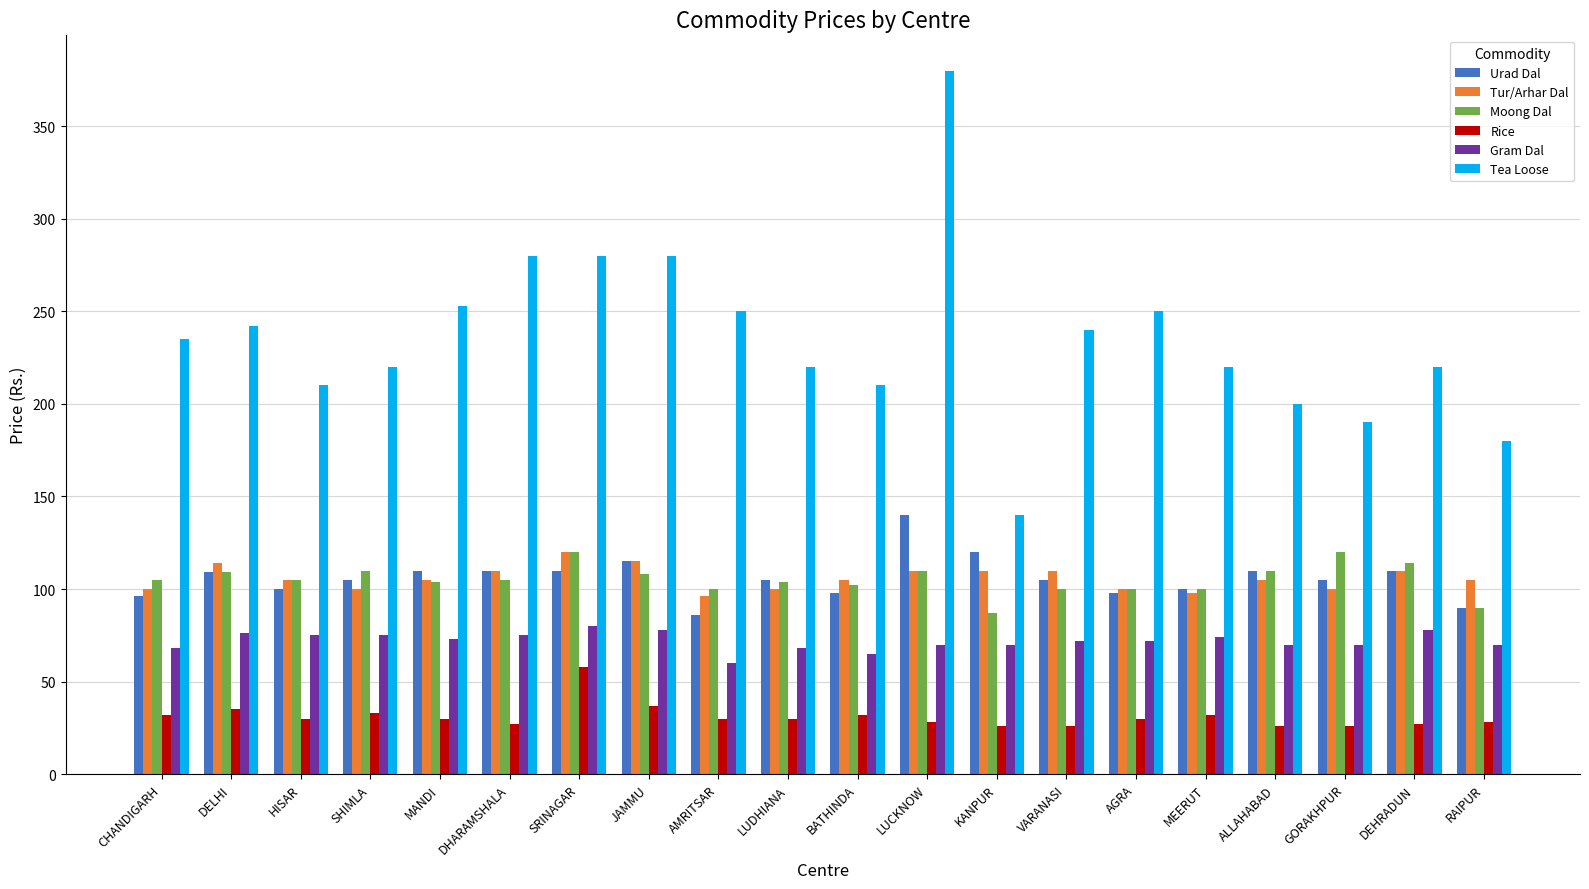

What are all the series names shown in the legend?

Urad Dal, Tur/Arhar Dal, Moong Dal, Rice, Gram Dal, Tea Loose